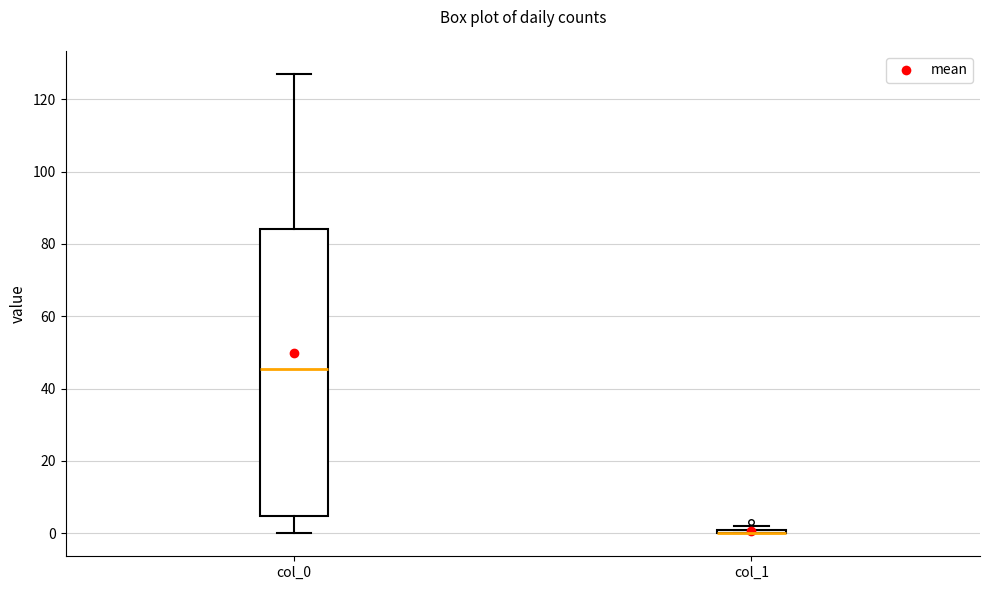

Where is the upper edge of the box for col_1 on the y-axis? The values are not printed on the chart, so give them approximately, as read against the axis.

2